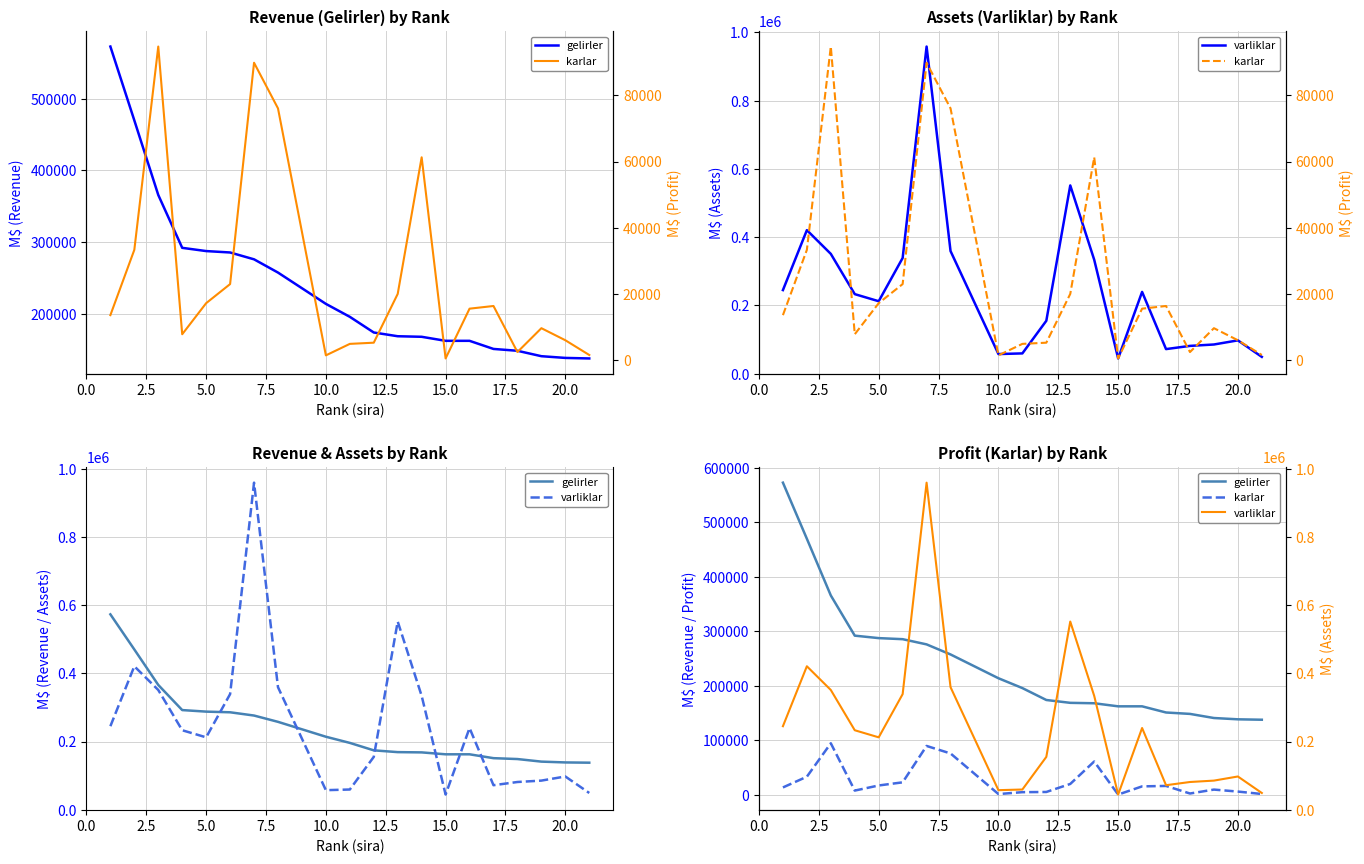

How many values in the karlar series exceed 15625?

9